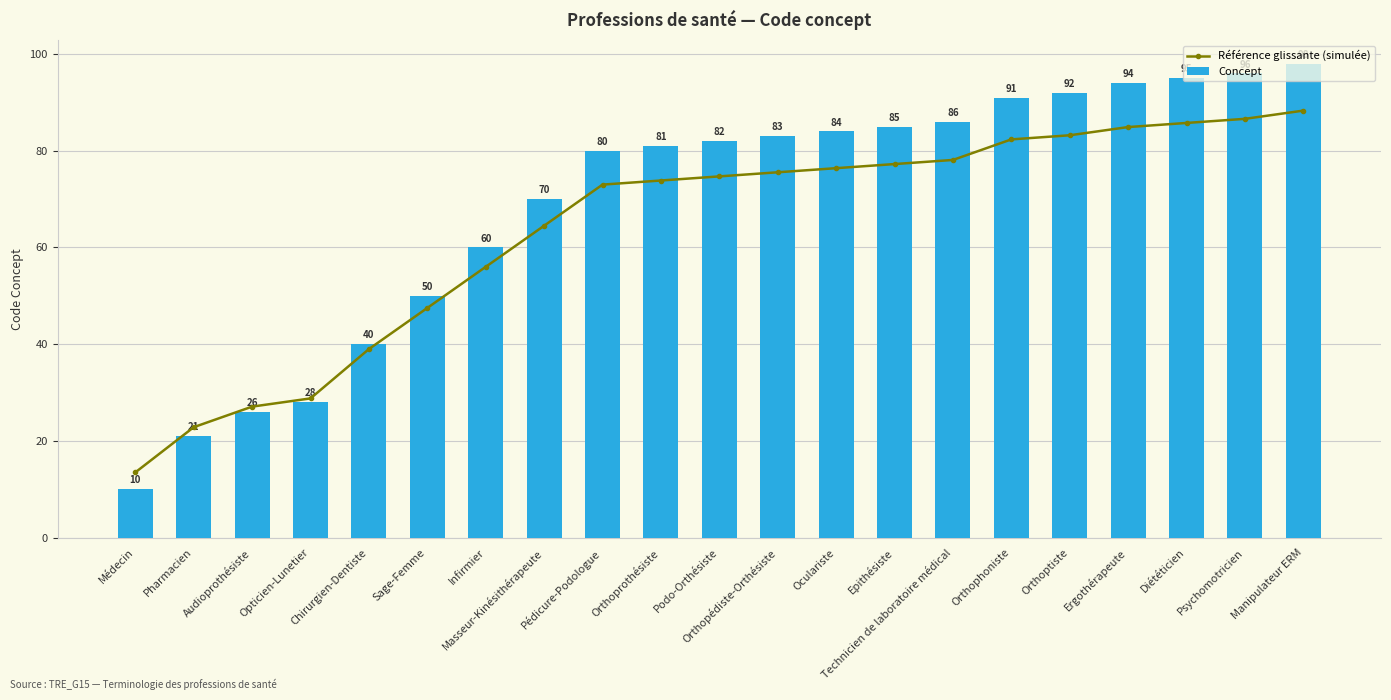

Reading left to right, list all the values displayed in this chart.

Référence glissante (simulée): 13.5	22.8	27.1	28.8	39.0	47.5	56.0	64.5	73.0	73.8	74.7	75.5	76.4	77.2	78.1	82.3	83.2	84.9	85.8	86.6	88.3
Concept: 10.0	21.0	26.0	28.0	40.0	50.0	60.0	70.0	80.0	81.0	82.0	83.0	84.0	85.0	86.0	91.0	92.0	94.0	95.0	96.0	98.0